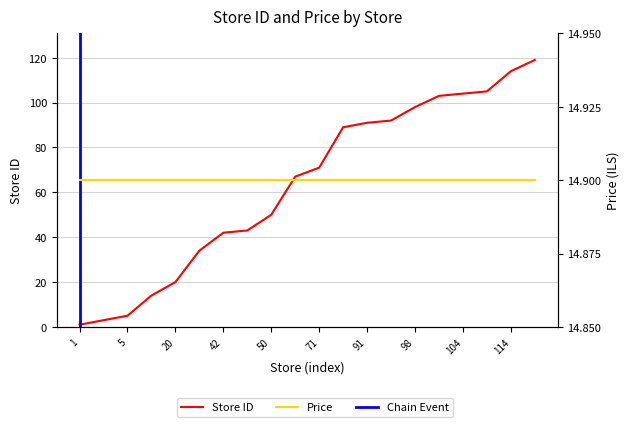

Which has a higher value, 14 or 91?

91